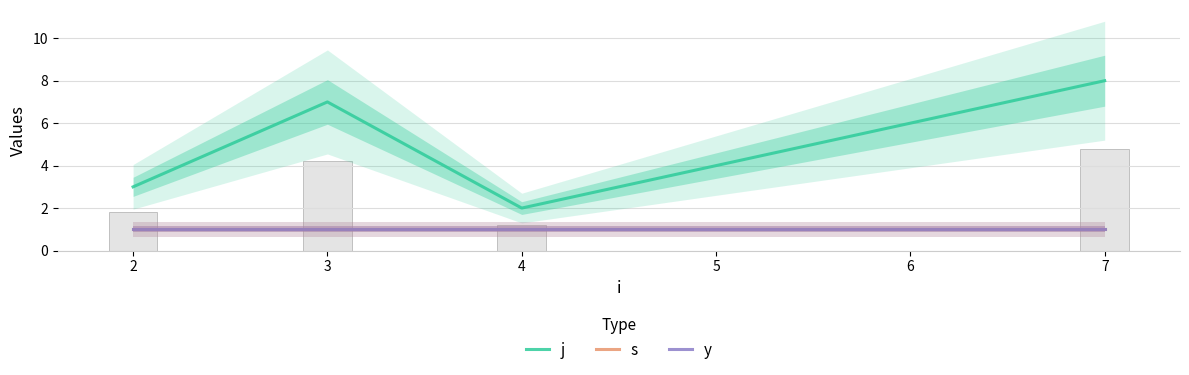

Rank the series at 3 from lowest to highest value.

s, y, j